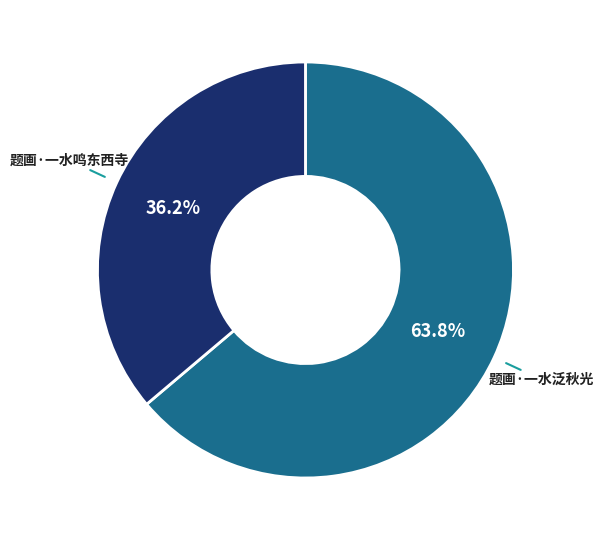

Combined, do 题画·一水鸣东西寺 and 题画·一水泛秋光 account for over 50%?

Yes